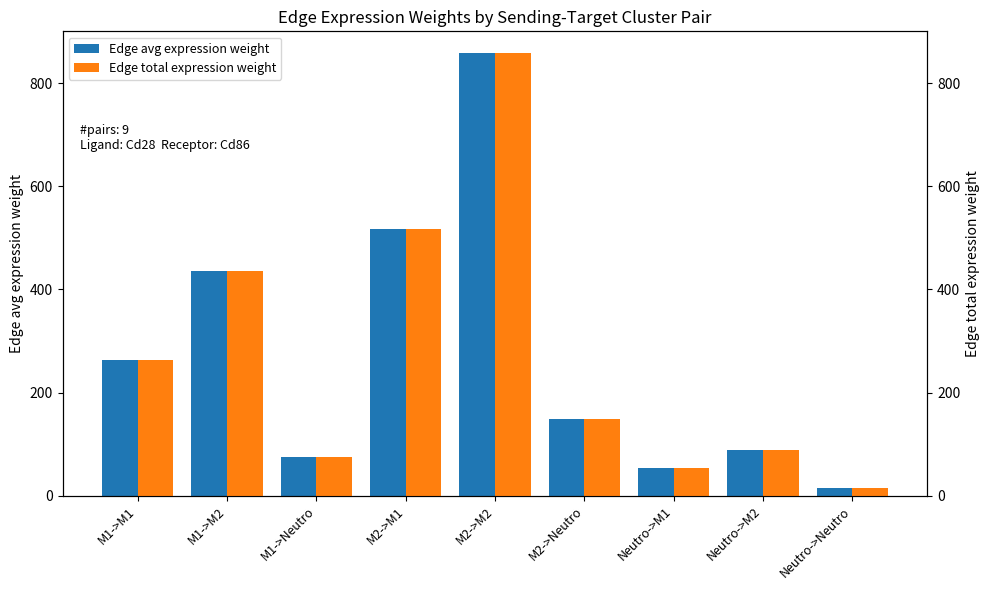

What is the sum of the Edge total expression weight values at Neutro->Neutro and Neutro->M1?

69.2